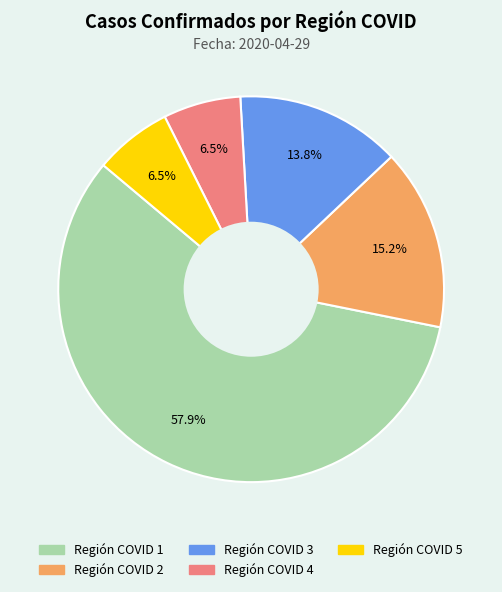

The Región COVID 3 slice represents 8% of the pie. True or false?

False